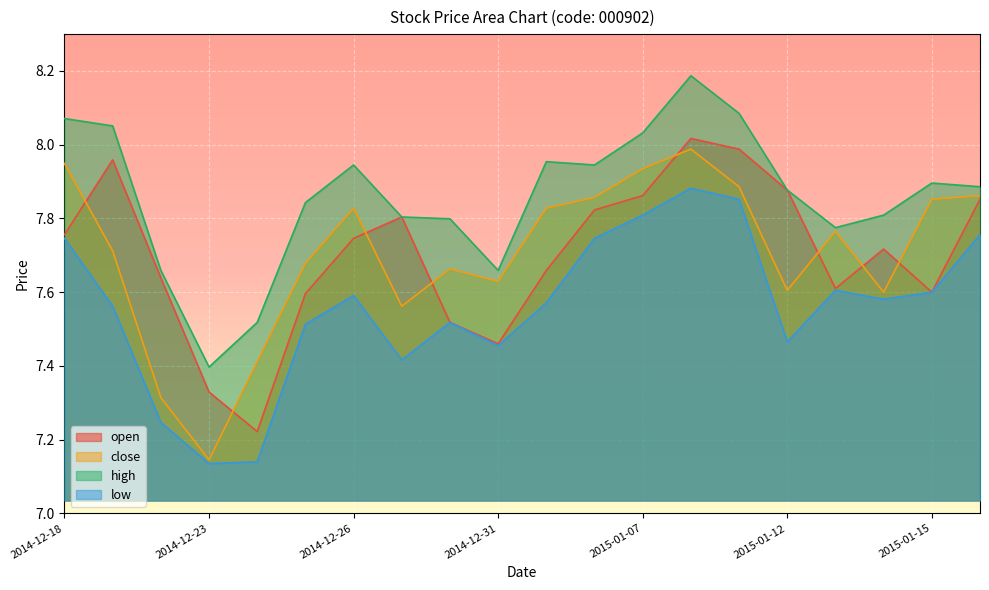

What is the difference between the close values at 2015-01-12 and 2015-01-06?

0.3